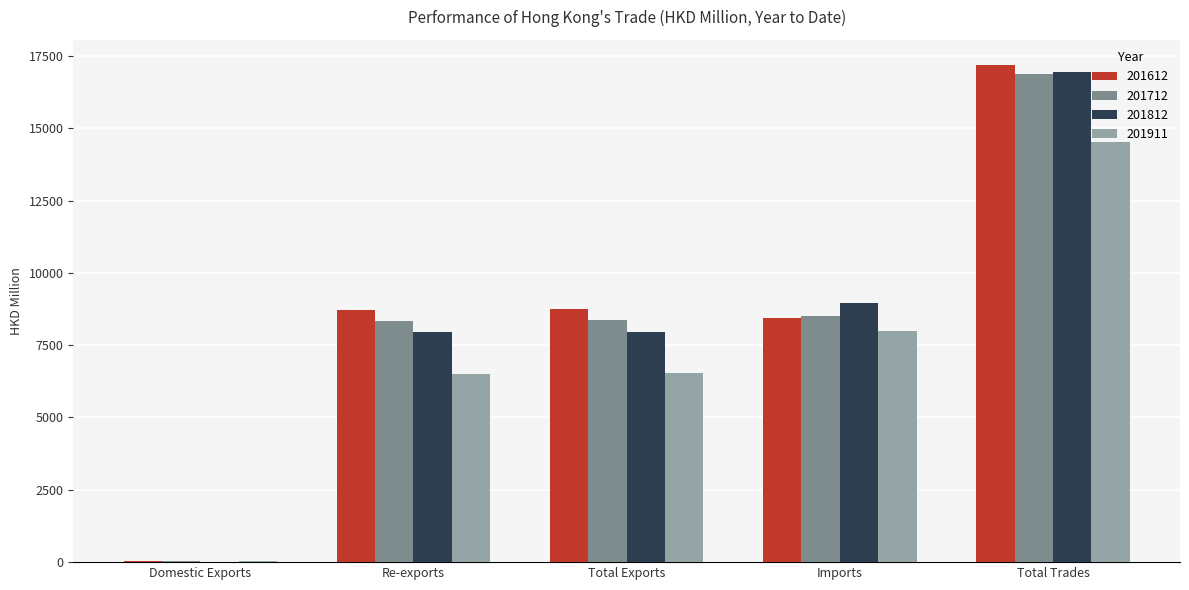

What is the maximum value shown in the chart?

17193.9